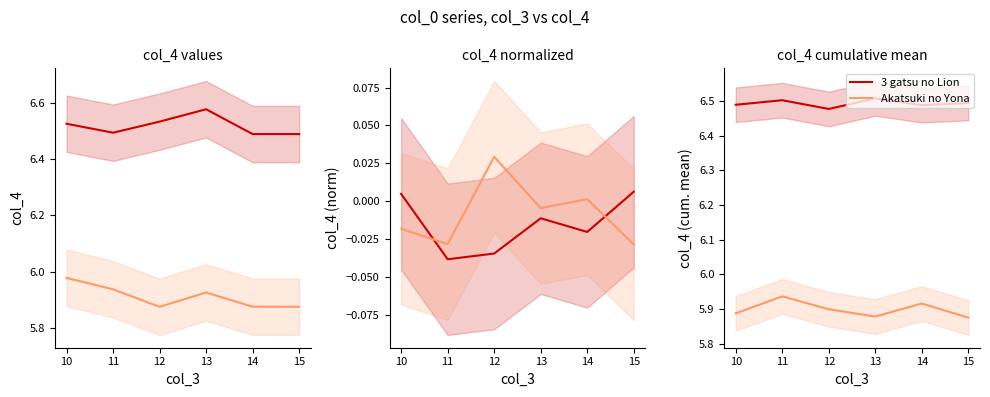

True or false: 3 gatsu no Lion and Akatsuki no Yona intersect in this chart.

False